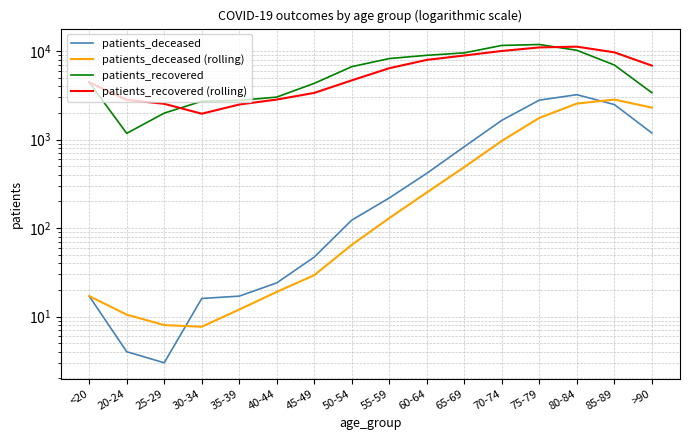

The value of patients_deceased at >90 is 1188.0. True or false?

True